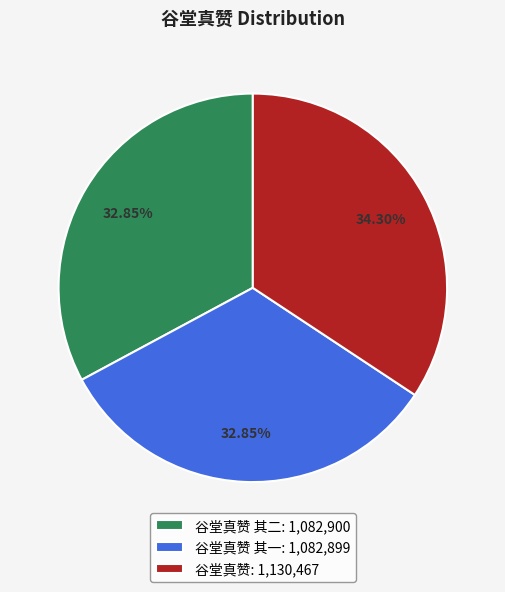

Which has a higher value, 谷堂真赞: 1,130,467 or 谷堂真赞 其二: 1,082,900?

谷堂真赞: 1,130,467